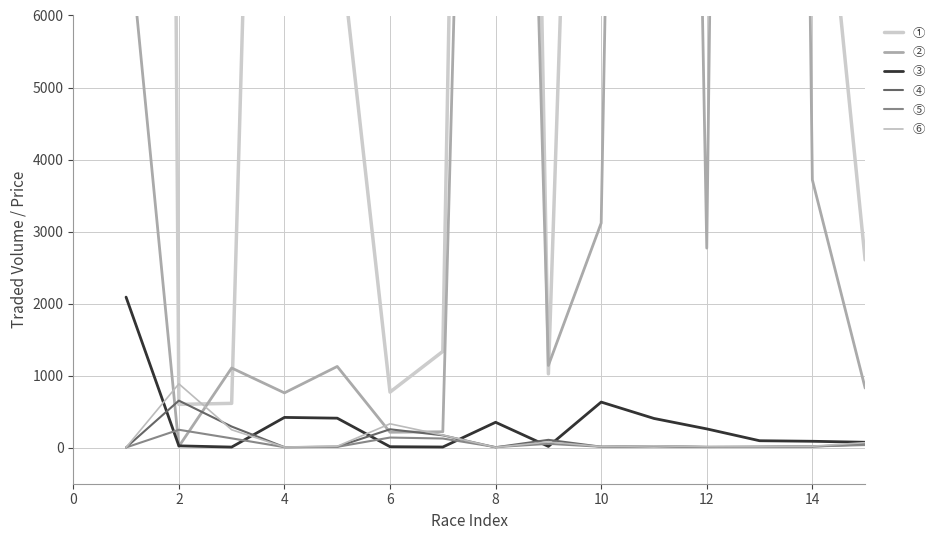

What is the spread (max minus min) of values at 12?

41208.6